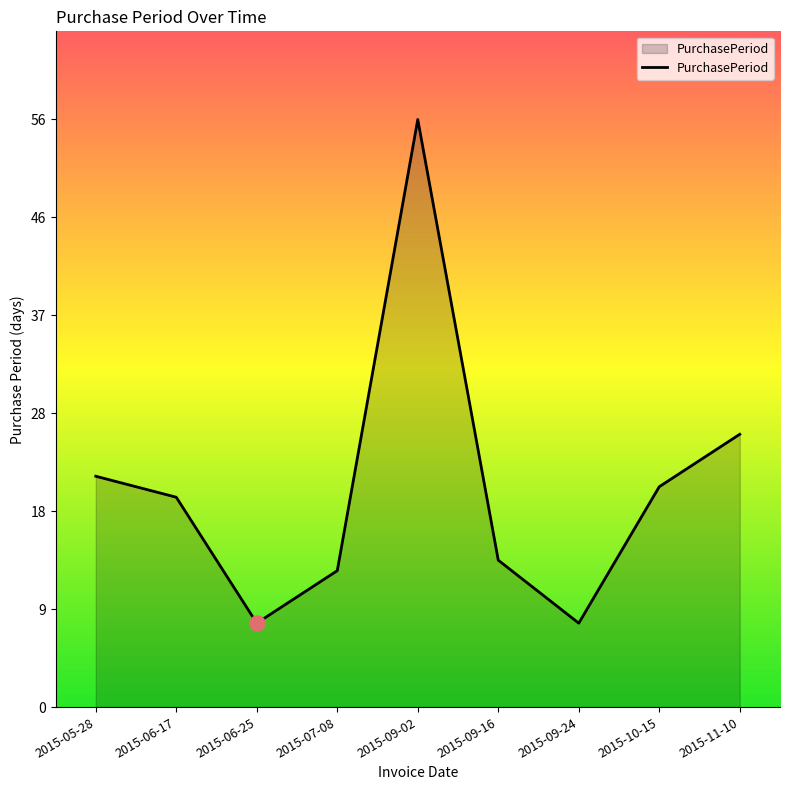

Is this an area chart (filled region under the line)?

Yes